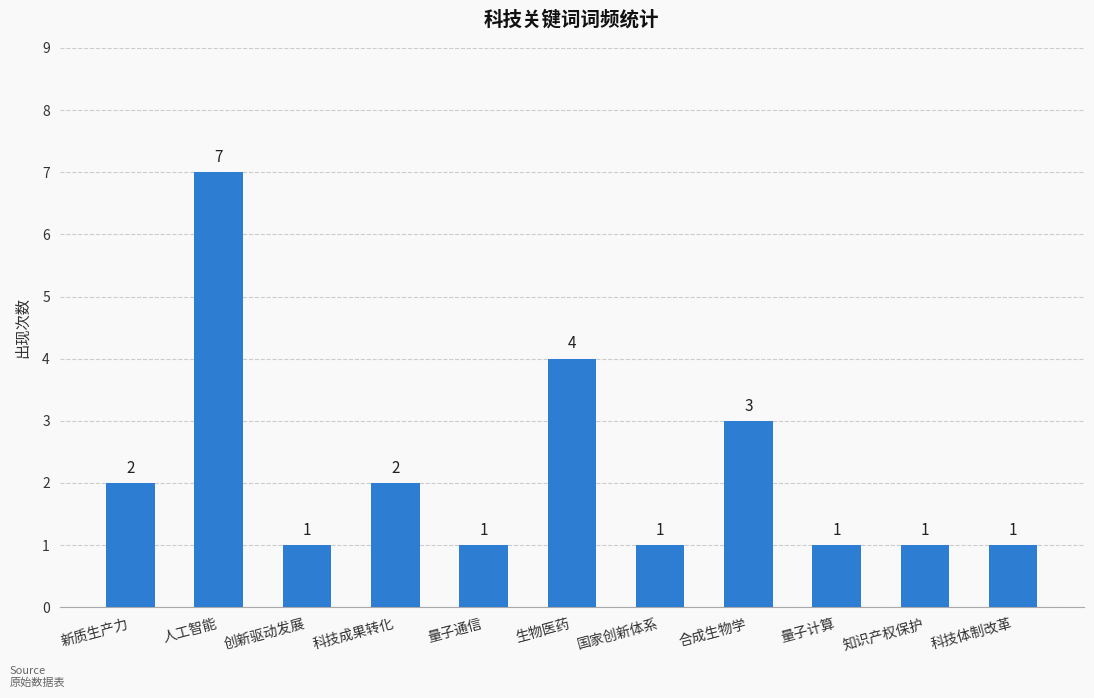

What is the value of the 6th bar from the left?

4